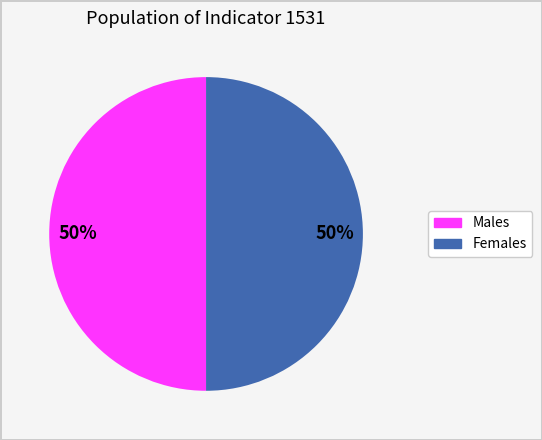

To the nearest percent, what is the average slice percentage?

50%